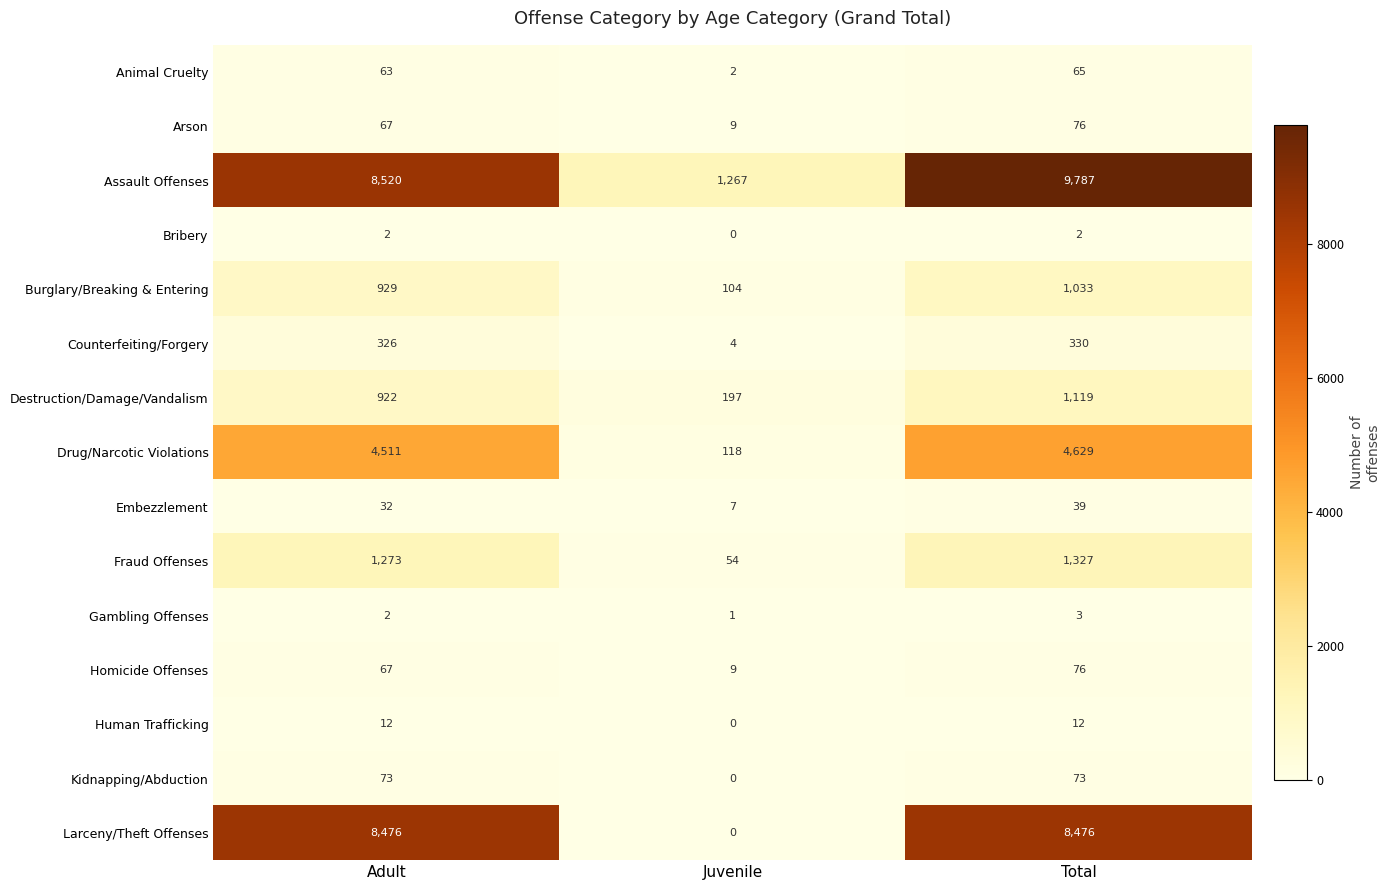

What is the difference between the second highest and minimum values in the Fraud Offenses series?

1219